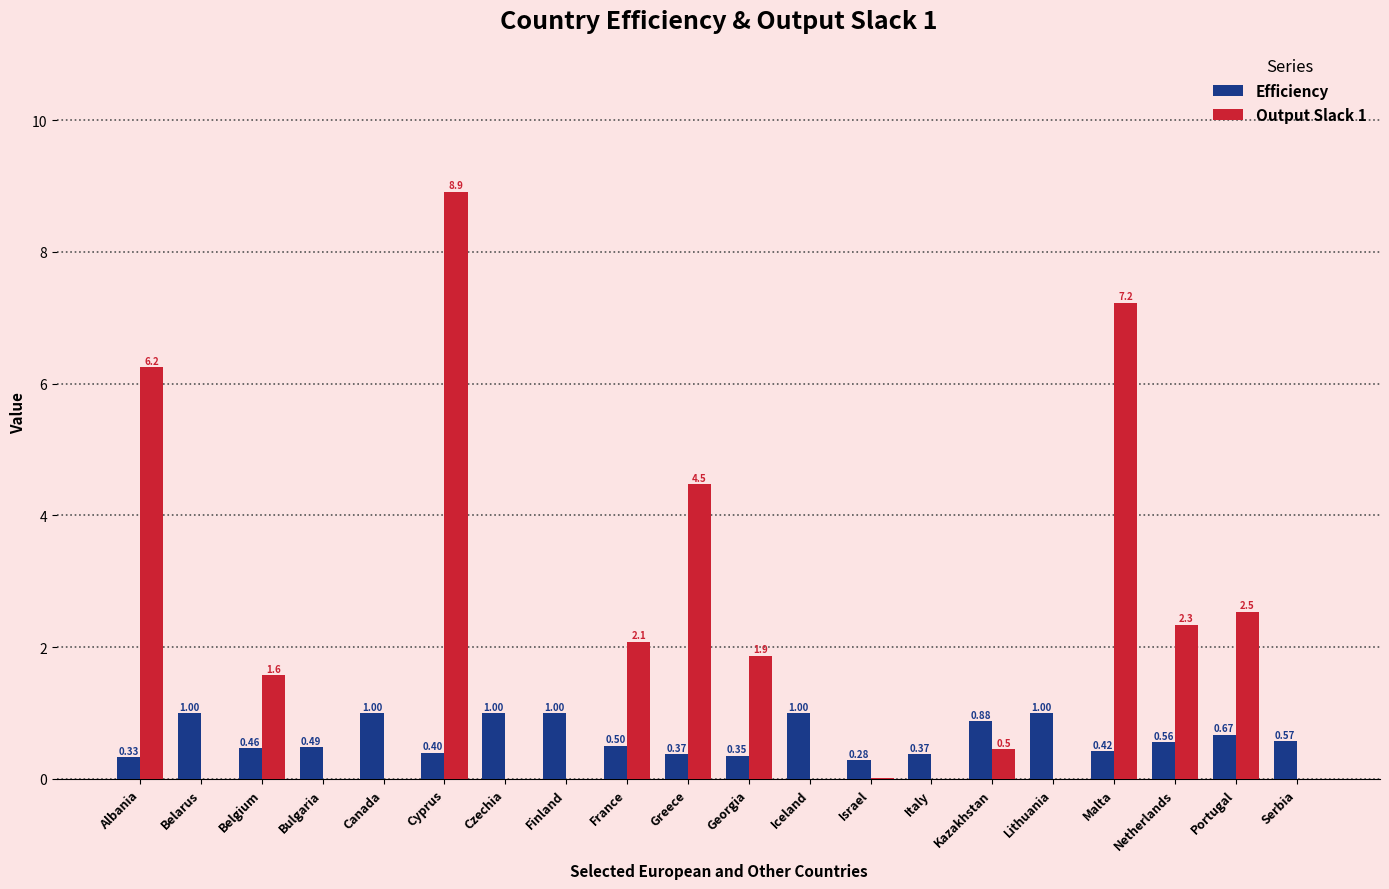

At which label is Efficiency closest to 0?

Israel